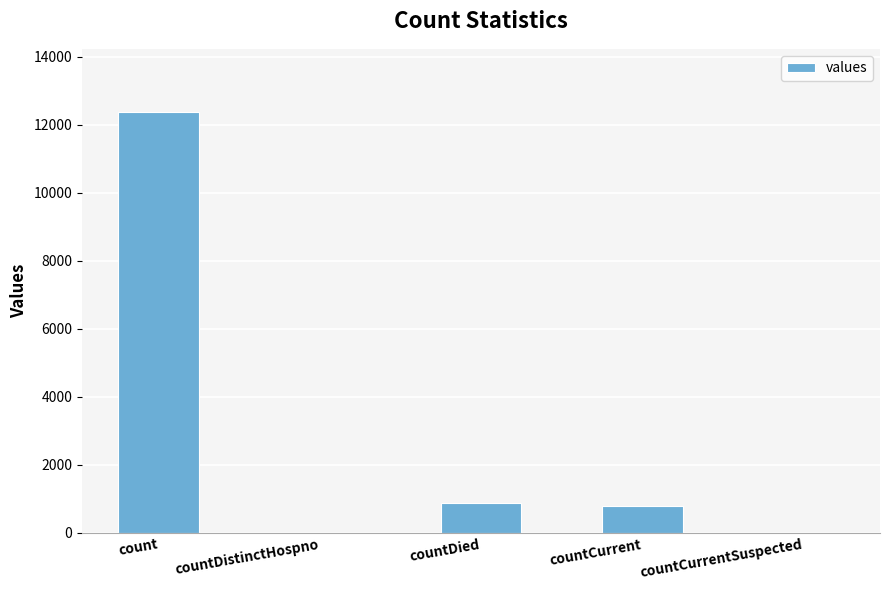

At which category does the chart reach its peak across all series?

count